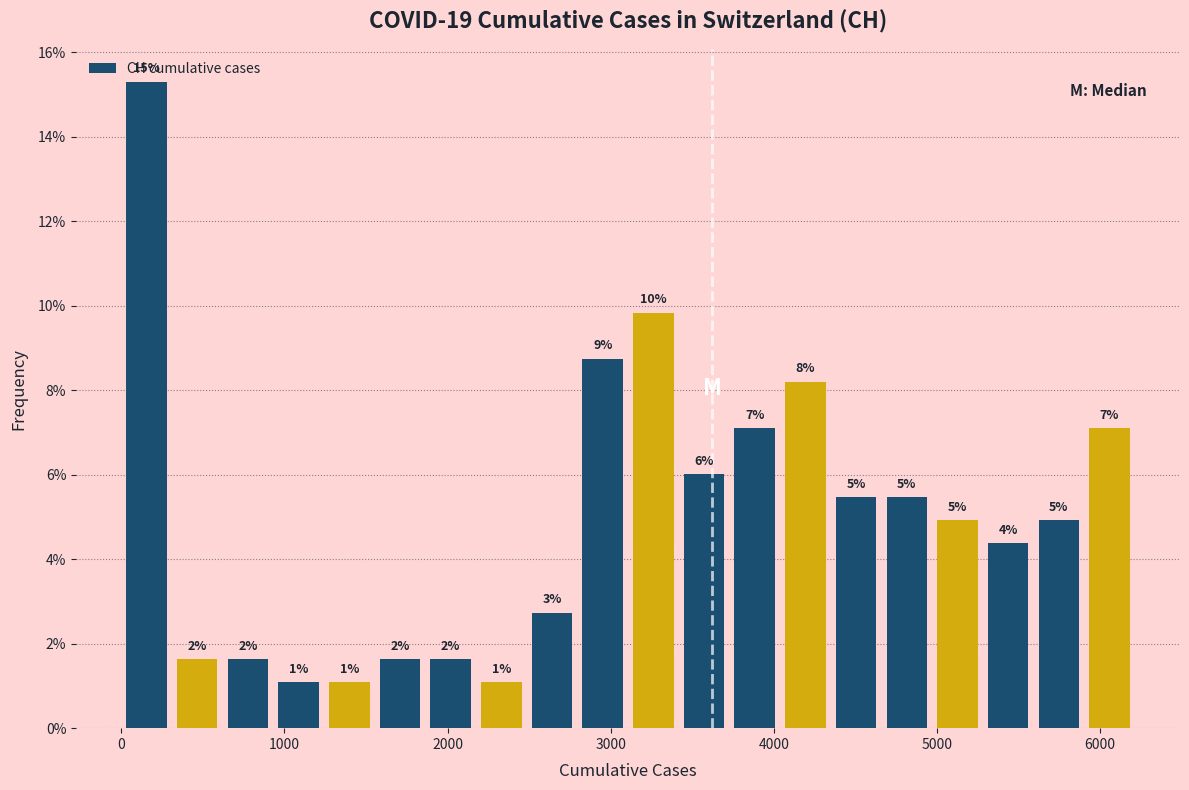

Around what value on the x-axis is the tallest bar? Give the approximate position of its centre, as read against the axis.

200